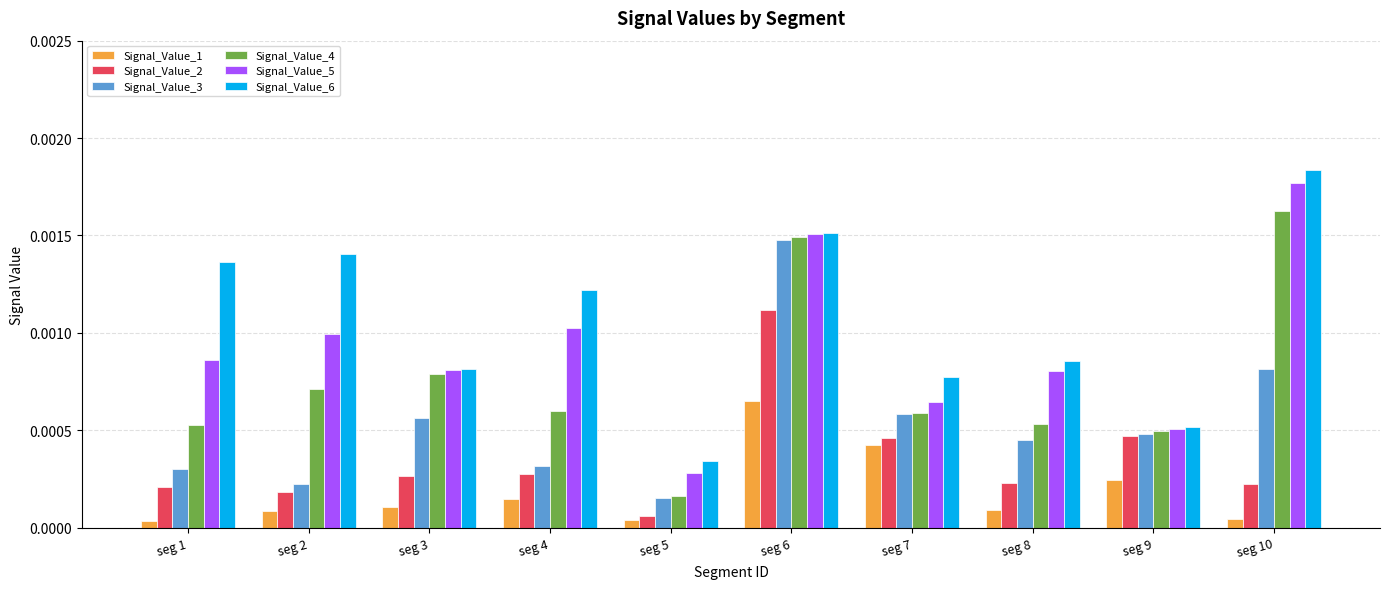

Is the value of Signal_Value_4 at seg 4 greater than the value of Signal_Value_3 at seg 8?

Yes